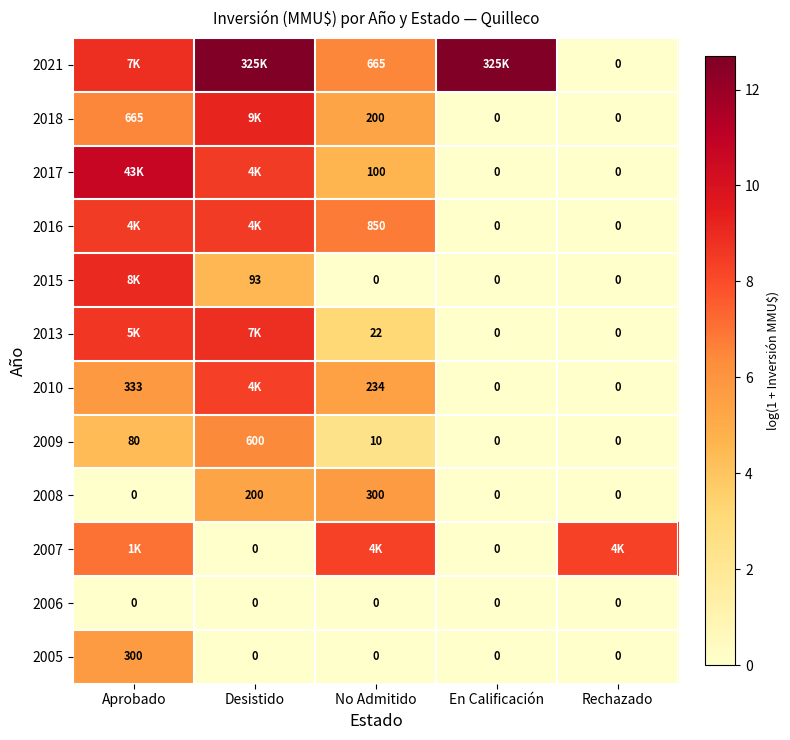

List the labels in order of 2018 value, smallest first.

En Calificación, Rechazado, No Admitido, Aprobado, Desistido